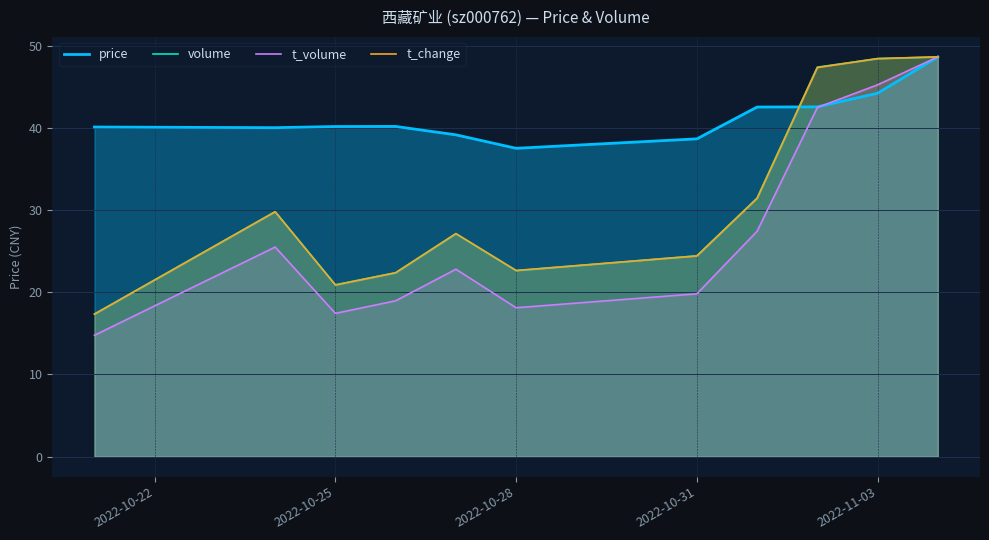

Which series has the largest total across all categories?

price